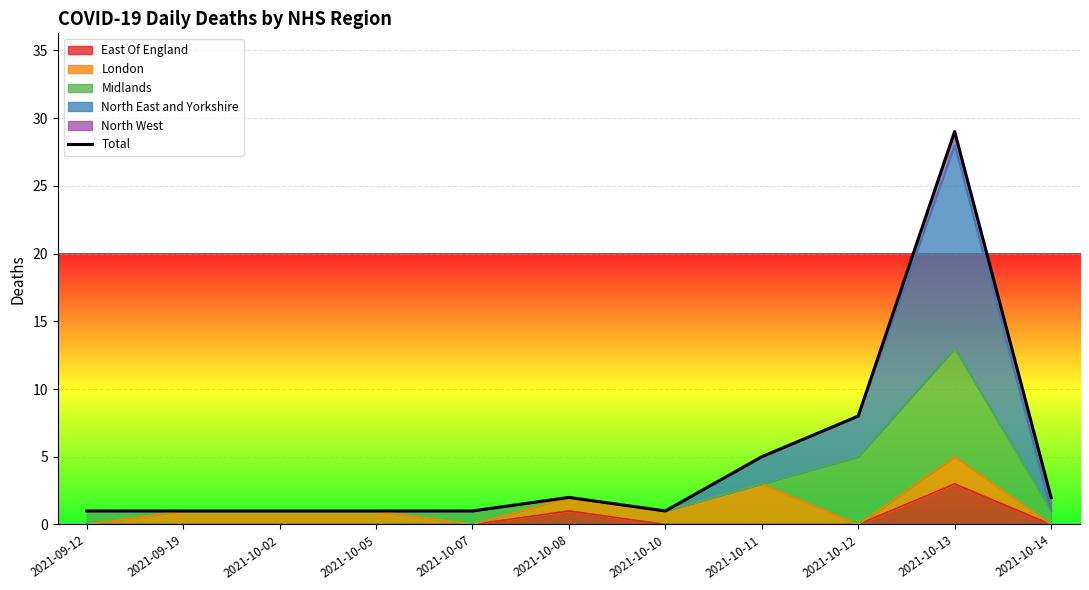

The chart shows a value of 11 at 2021-10-12. True or false?

False